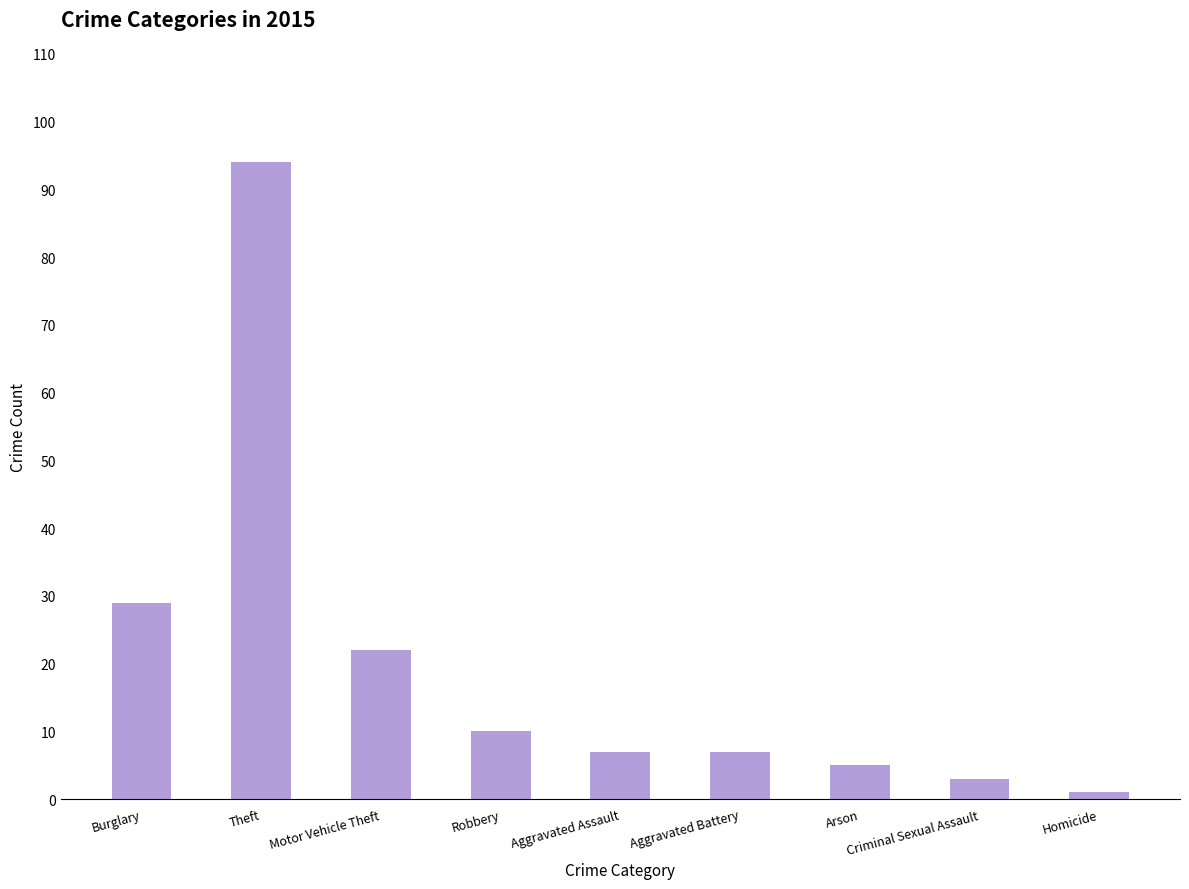

Which label corresponds to the largest value in the chart?

Theft